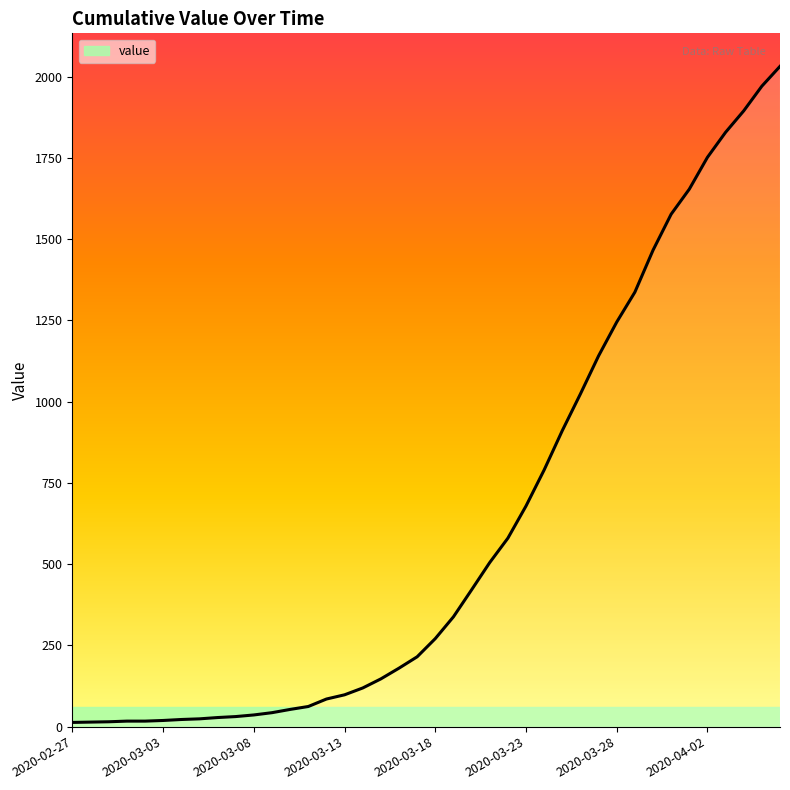

What is the difference between the maximum and minimum values?

2019